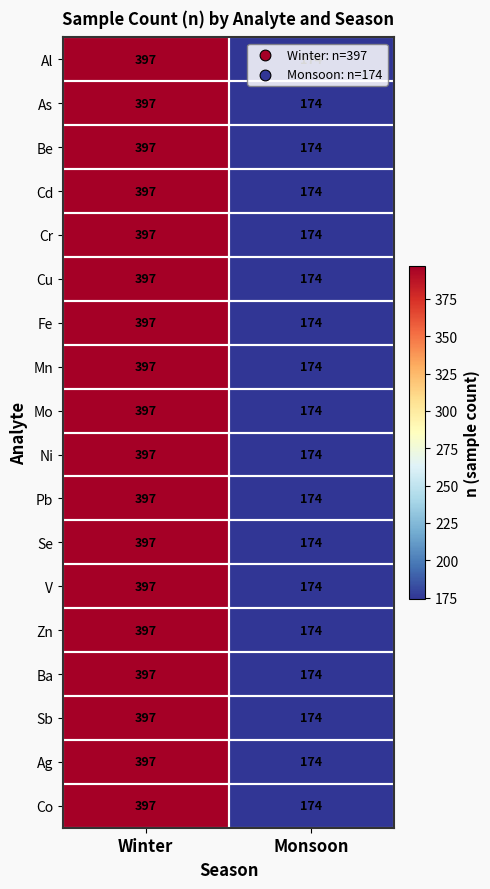

List the labels in order of Sb value, smallest first.

Monsoon, Winter